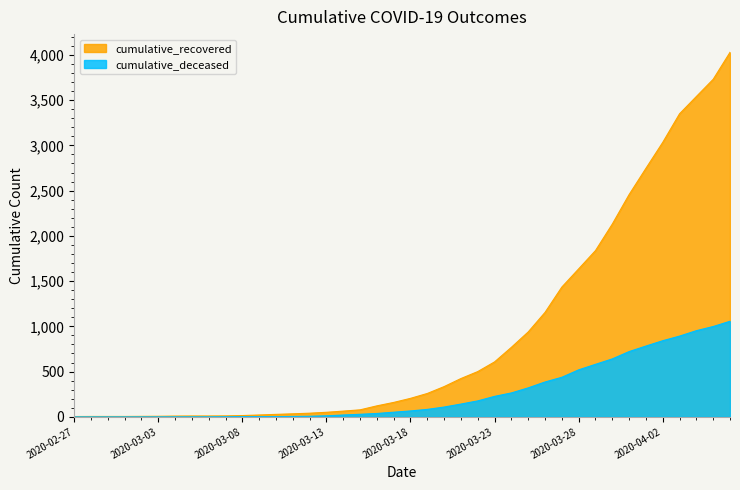

True or false: cumulative_recovered and cumulative_deceased cross at least once.

False